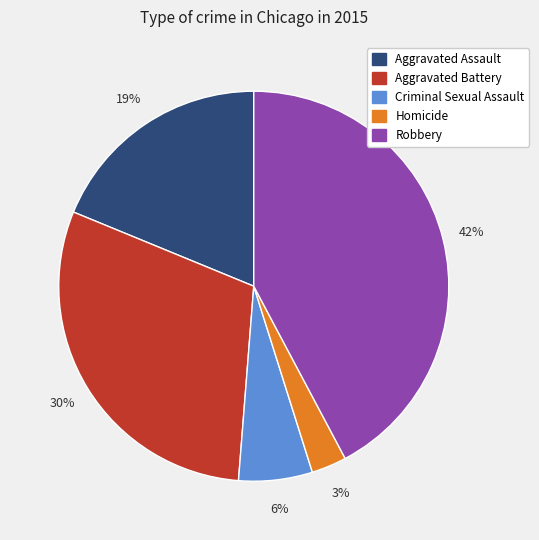

Which has a higher value, Homicide or Criminal Sexual Assault?

Criminal Sexual Assault